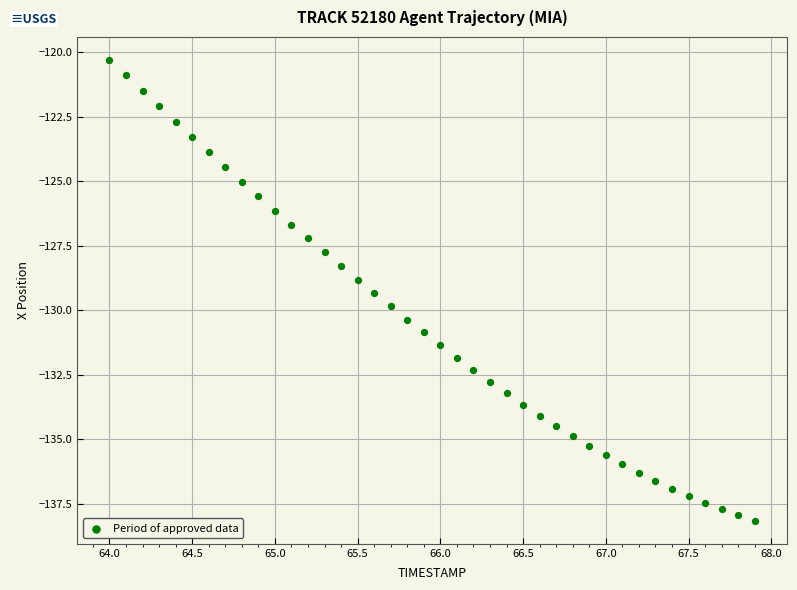

What is the range of Y values (max minus min)?

17.9